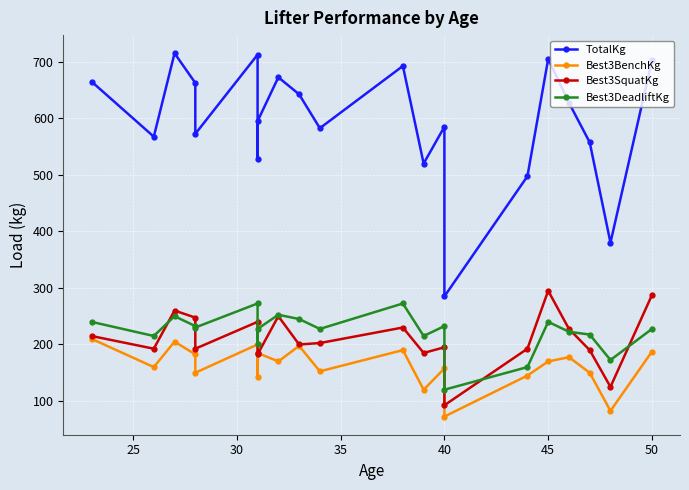

Count the number of data series in this chart.

4